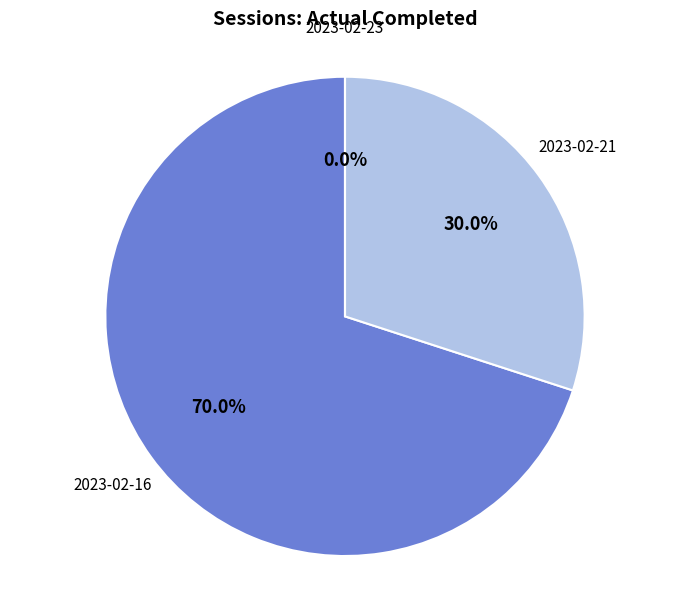

To the nearest percent, what is the difference between the 2023-02-23 and 2023-02-21 slice percentages?

30%